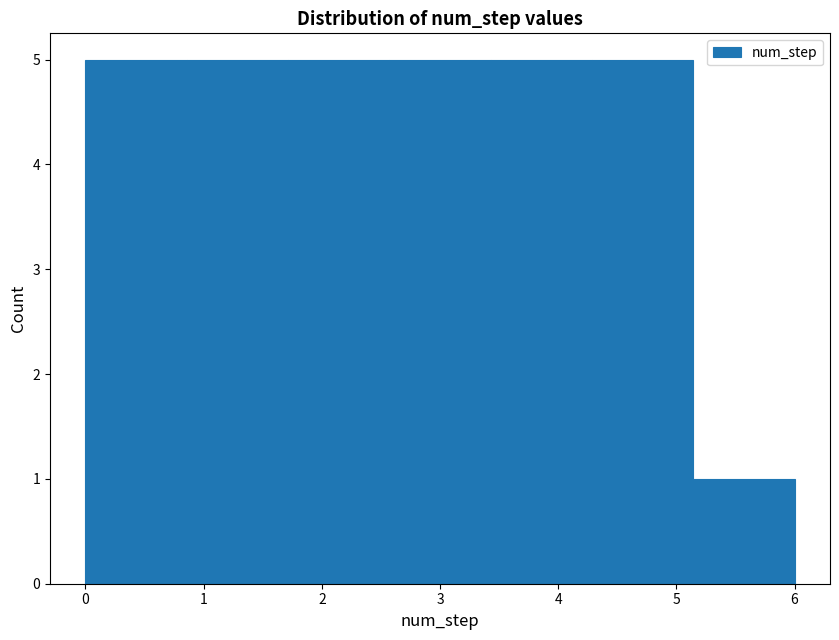

What is the height of the bar covering 4.3 to 5.1 on the x-axis? Neither the bar edges nor the heights are printed on the chart, so give them approximately, as read against the axes.

5